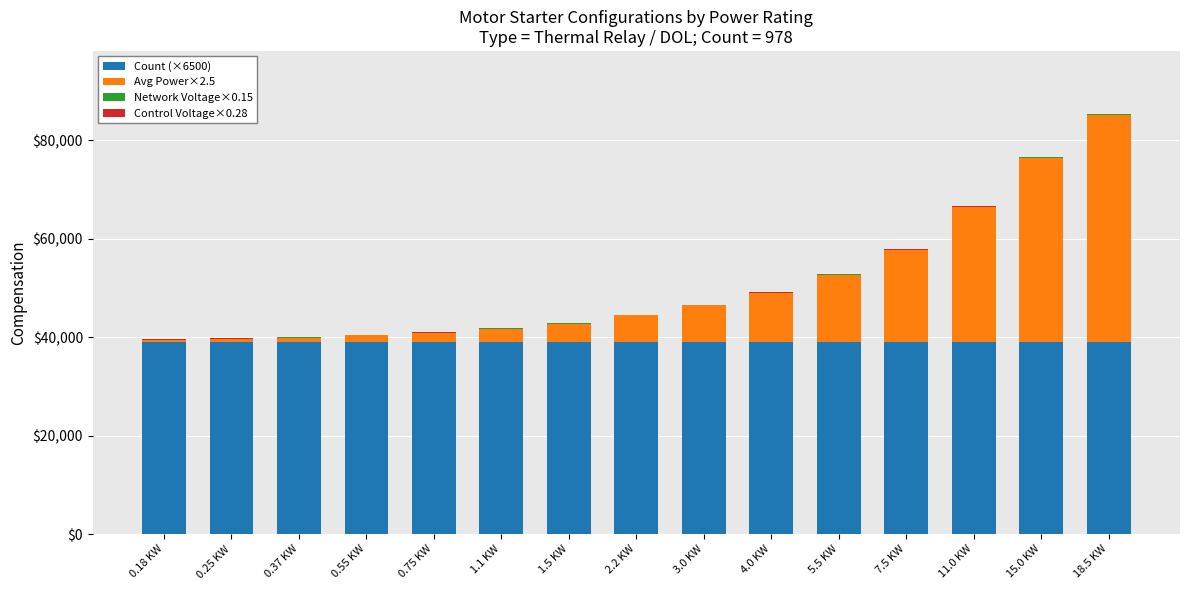

At which category is the sum across all series the highest?

18.5 KW